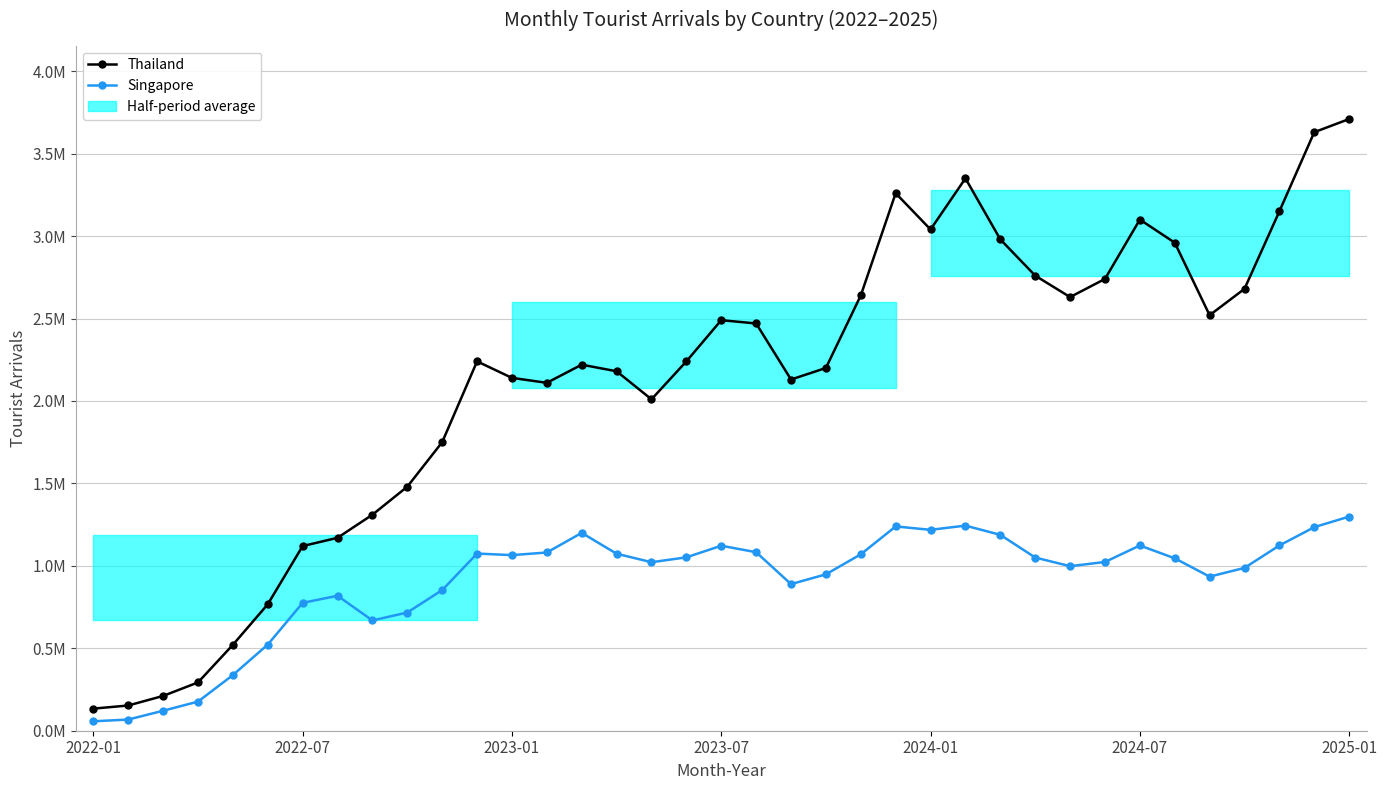

Rank the series at 2022-07 from highest to lowest value.

Thailand, Singapore